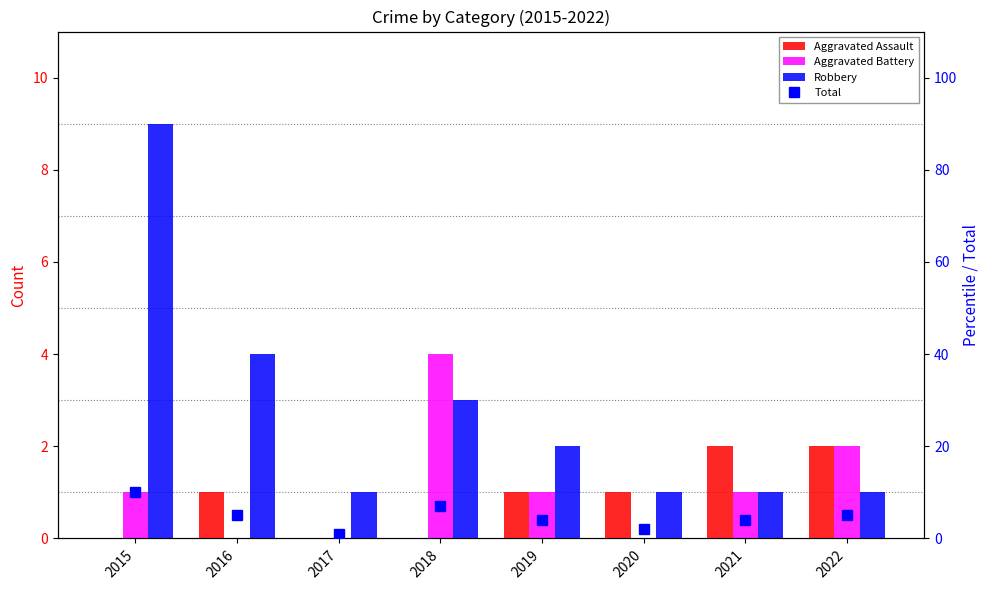

Reading left to right, extract all data points from this chart.

Aggravated Assault: 2015=0	2016=1	2017=0	2018=0	2019=1	2020=1	2021=2	2022=2
Aggravated Battery: 2015=1	2016=0	2017=0	2018=4	2019=1	2020=0	2021=1	2022=2
Robbery: 2015=9	2016=4	2017=1	2018=3	2019=2	2020=1	2021=1	2022=1
Total: 2015=10	2016=5	2017=1	2018=7	2019=4	2020=2	2021=4	2022=5